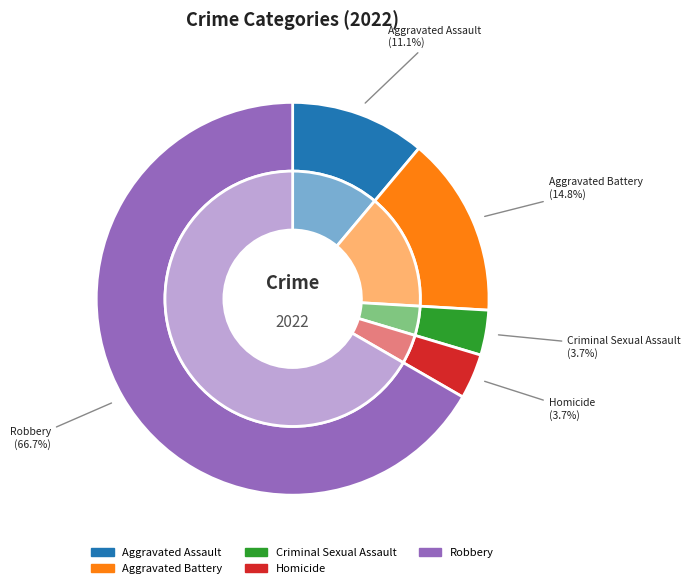

Count the number of slices in the pie.

5